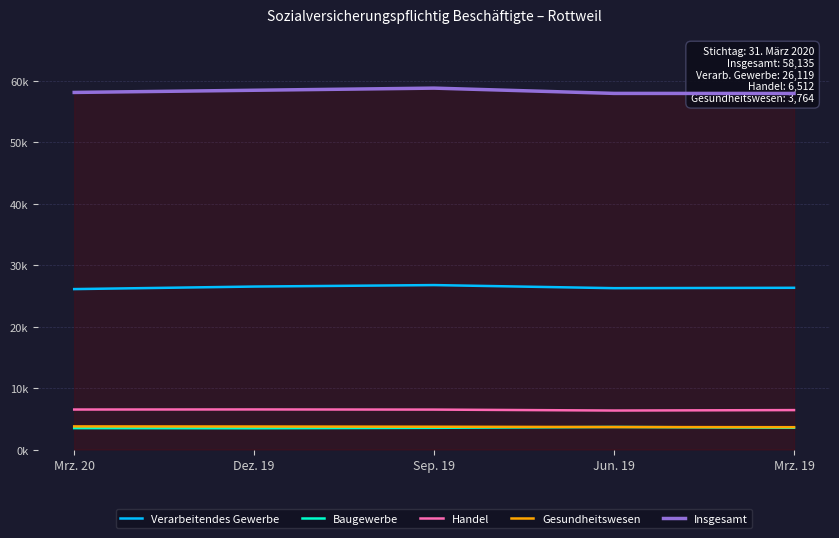

Rank the series at Mrz. 20 from lowest to highest value.

Baugewerbe, Gesundheitswesen, Handel, Verarbeitendes Gewerbe, Insgesamt